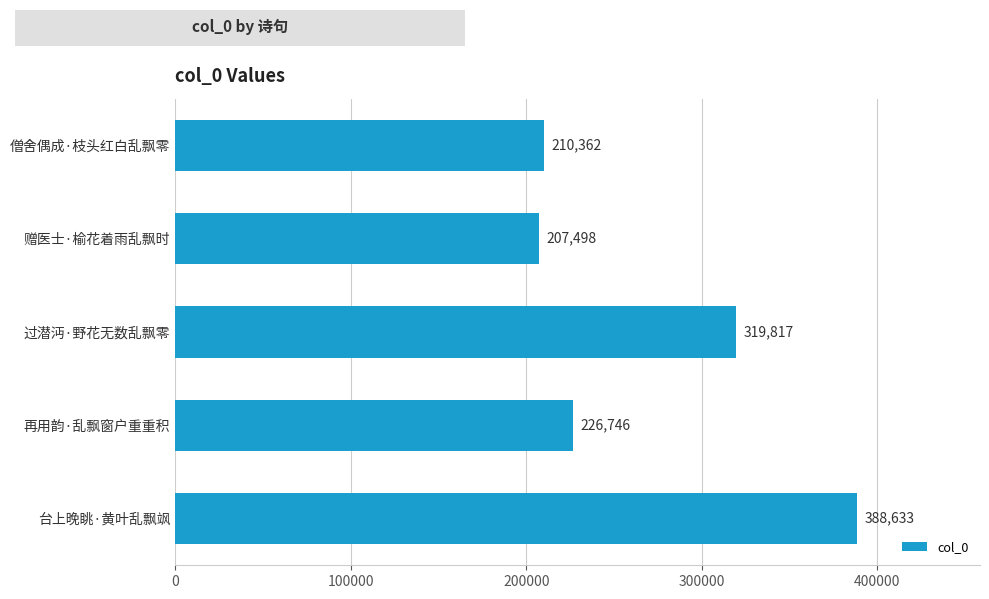

At which label is the value closest to 298065?

过潜沔·野花无数乱飘零